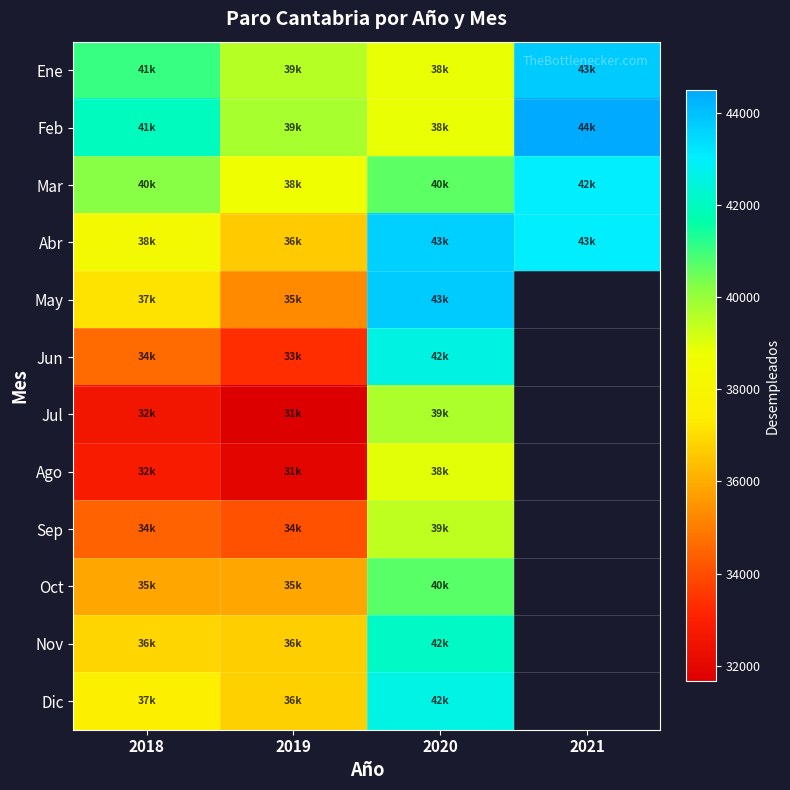

Is it true that Nov equals 36699.0 at 2019?

True